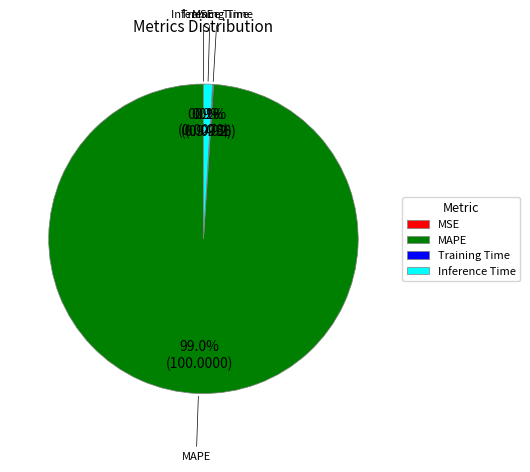

What percentage do MAPE and Inference Time together represent?

99.9%